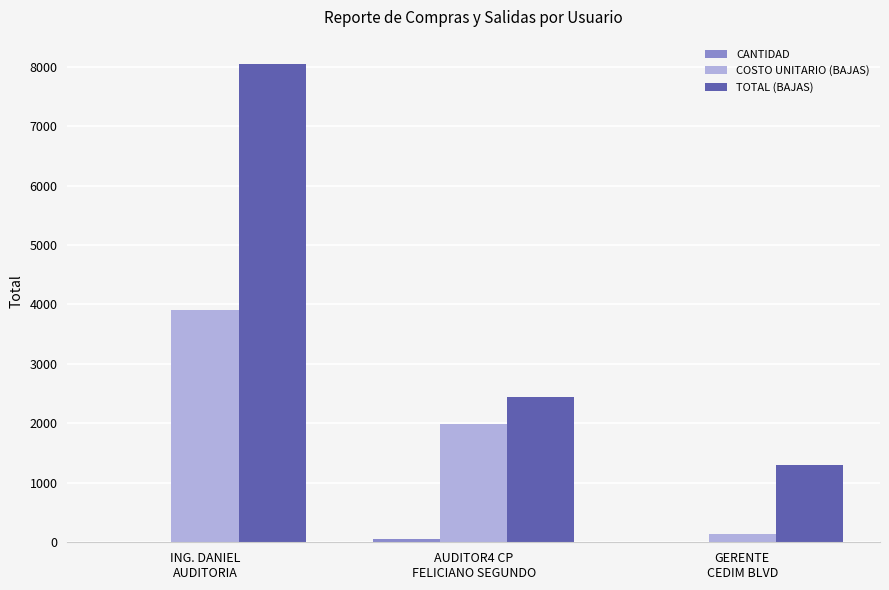

What is the highest value of the TOTAL (BAJAS) series?

8052.4